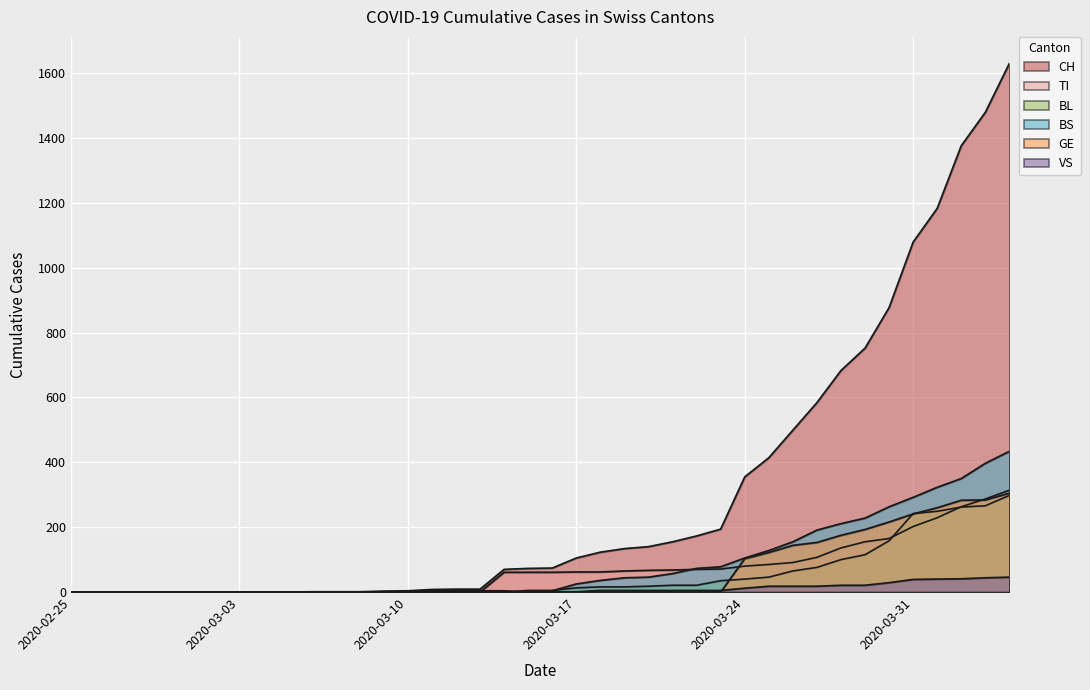

What is the maximum value for CH?

1630